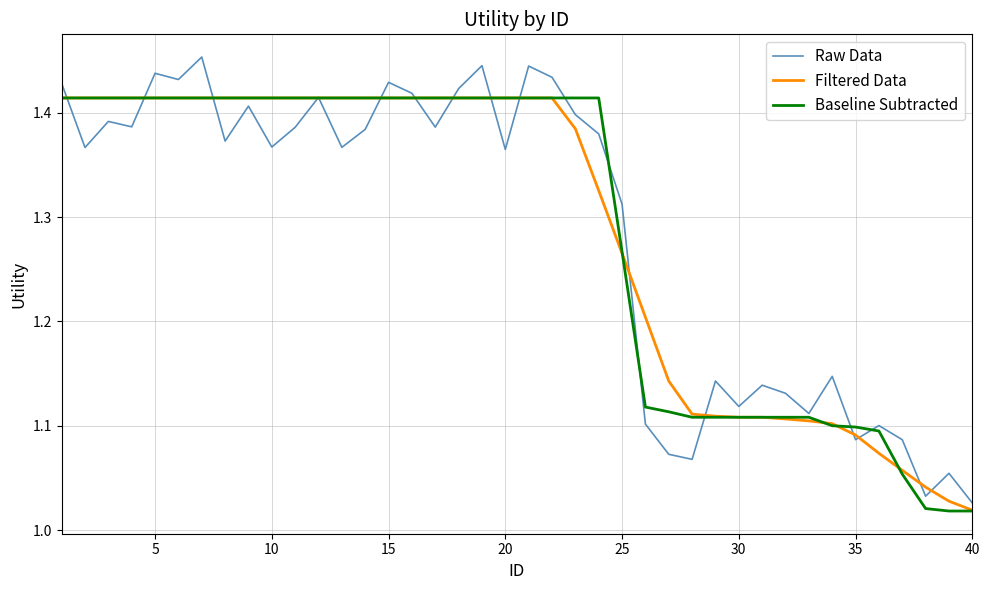

How many intersections are there between Filtered Data and Raw Data?

16